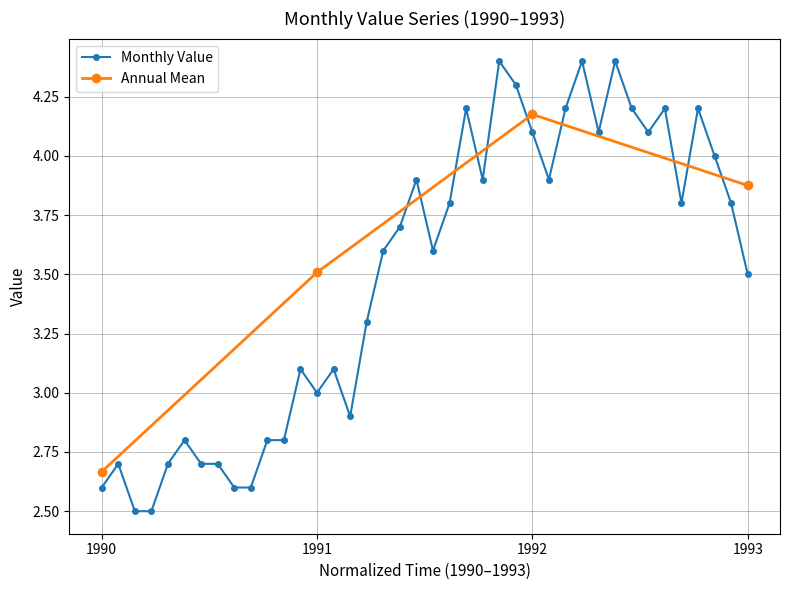

What is the minimum value for Monthly Value?

2.5